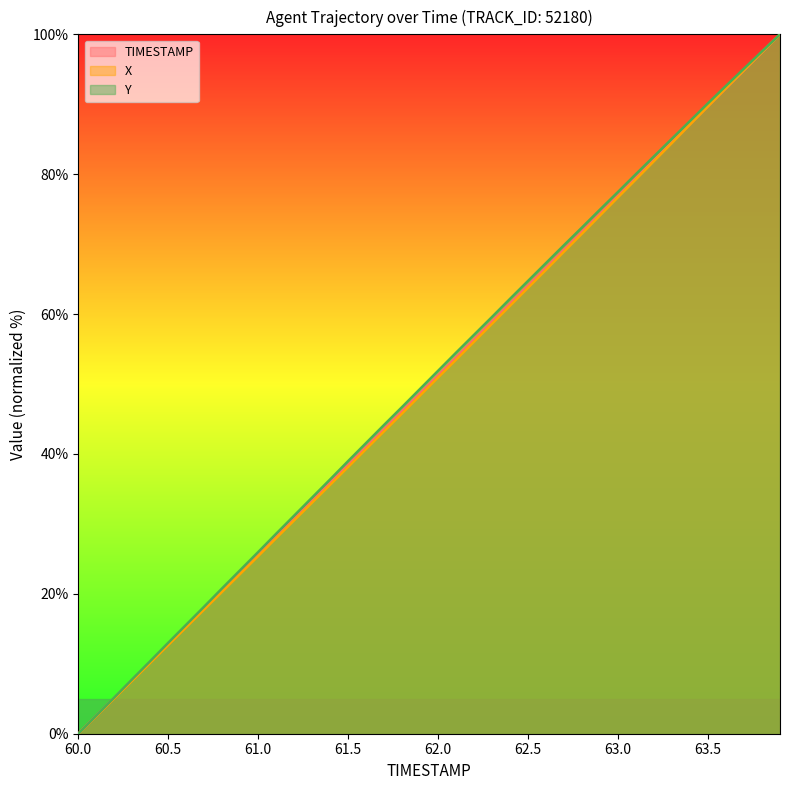

Which series has the largest total across all categories?

Y